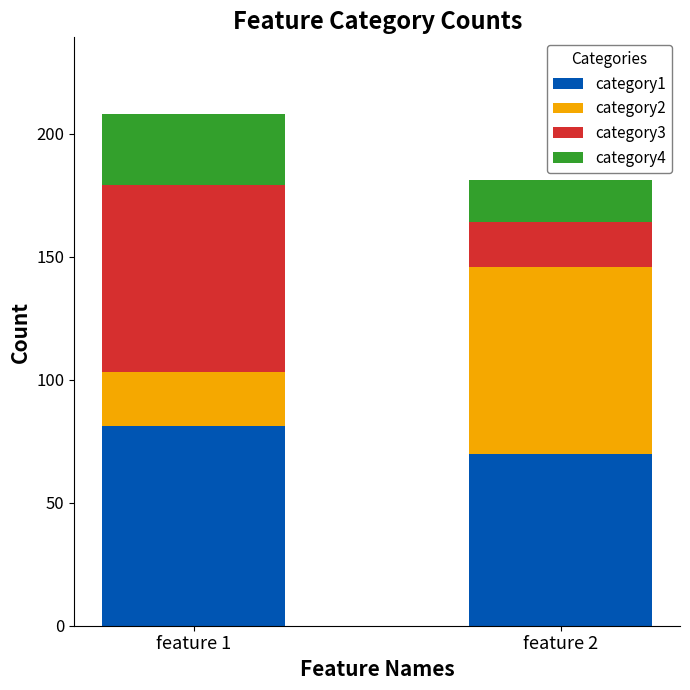

Which category has the lowest value in the category1 series?

feature 2